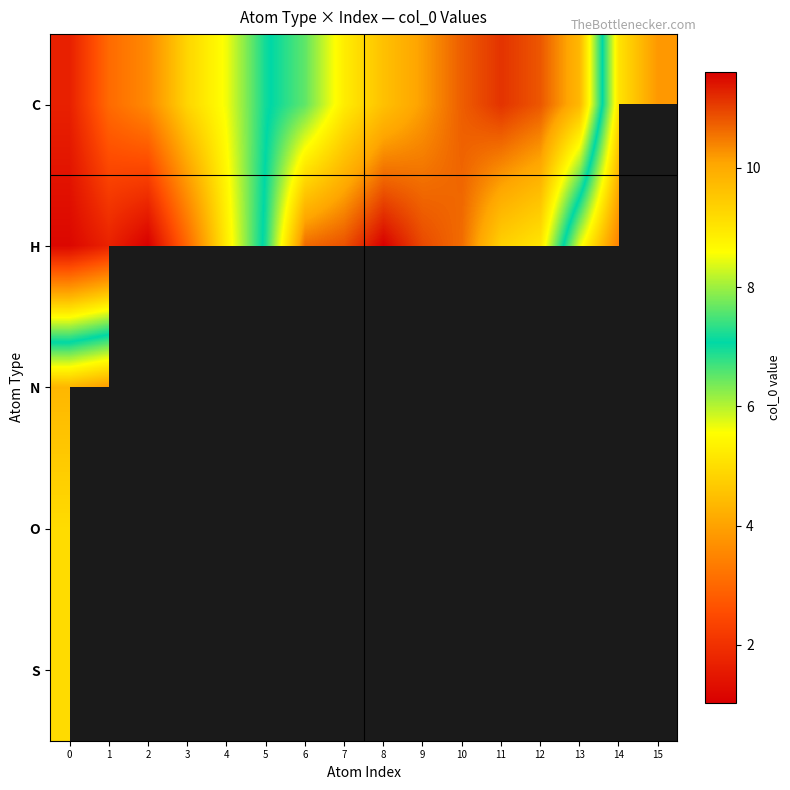

What is the difference between the highest and lowest values at 2?

2.6